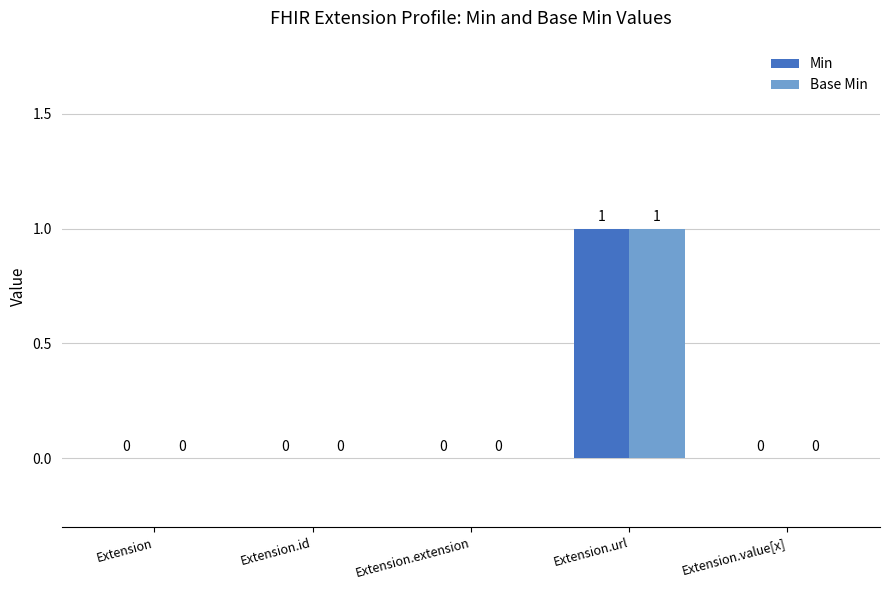

What is the sum of all Base Min values?

1